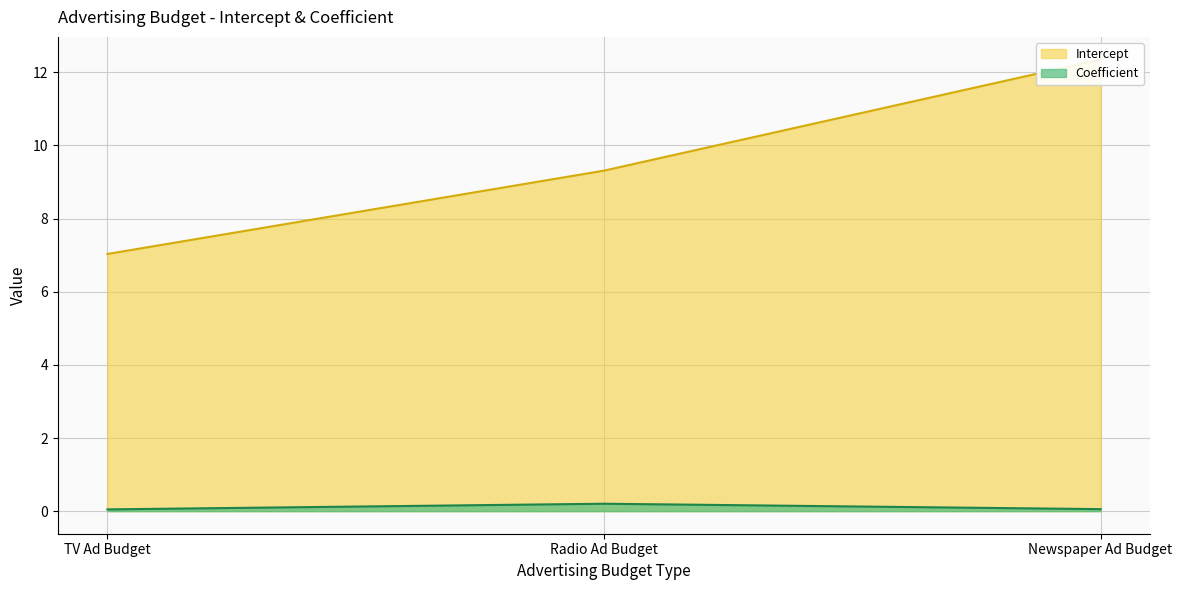

What is the sum of the values at TV Ad Budget and Newspaper Ad Budget?

0.1